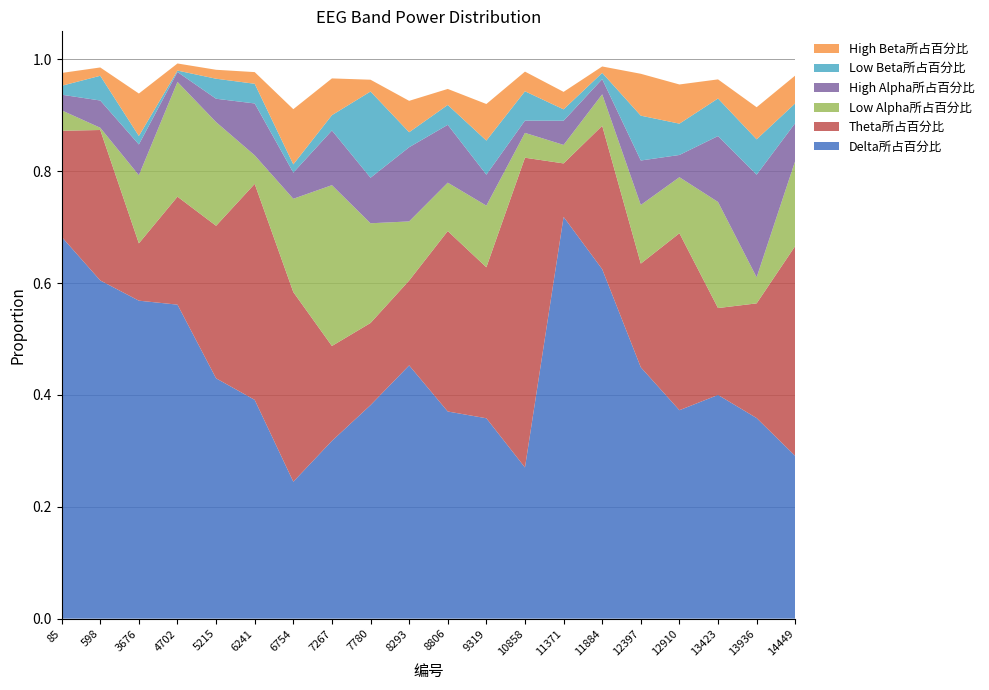

Reading right to left, extract all data points from this chart.

Delta所占百分比: 14449=0.3	13936=0.4	13423=0.4	12910=0.4	12397=0.4	11884=0.6	11371=0.7	10858=0.3	9319=0.4	8806=0.4	8293=0.5	7780=0.4	7267=0.3	6754=0.2	6241=0.4	5215=0.4	4702=0.6	3676=0.6	598=0.6	85=0.7
Theta所占百分比: 14449=0.4	13936=0.2	13423=0.2	12910=0.3	12397=0.2	11884=0.3	11371=0.1	10858=0.6	9319=0.3	8806=0.3	8293=0.2	7780=0.1	7267=0.2	6754=0.3	6241=0.4	5215=0.3	4702=0.2	3676=0.1	598=0.3	85=0.2
Low Alpha所占百分比: 14449=0.2	13936=0.0	13423=0.2	12910=0.1	12397=0.1	11884=0.1	11371=0.0	10858=0.0	9319=0.1	8806=0.1	8293=0.1	7780=0.2	7267=0.3	6754=0.2	6241=0.1	5215=0.2	4702=0.2	3676=0.1	598=0.0	85=0.0
High Alpha所占百分比: 14449=0.1	13936=0.2	13423=0.1	12910=0.0	12397=0.1	11884=0.0	11371=0.0	10858=0.0	9319=0.1	8806=0.1	8293=0.1	7780=0.1	7267=0.1	6754=0.0	6241=0.1	5215=0.0	4702=0.0	3676=0.1	598=0.0	85=0.0
Low Beta所占百分比: 14449=0.0	13936=0.1	13423=0.1	12910=0.1	12397=0.1	11884=0.0	11371=0.0	10858=0.1	9319=0.1	8806=0.0	8293=0.0	7780=0.2	7267=0.0	6754=0.0	6241=0.0	5215=0.0	4702=0.0	3676=0.0	598=0.0	85=0.0
High Beta所占百分比: 14449=0.0	13936=0.1	13423=0.0	12910=0.1	12397=0.1	11884=0.0	11371=0.0	10858=0.0	9319=0.1	8806=0.0	8293=0.1	7780=0.0	7267=0.1	6754=0.1	6241=0.0	5215=0.0	4702=0.0	3676=0.1	598=0.0	85=0.0